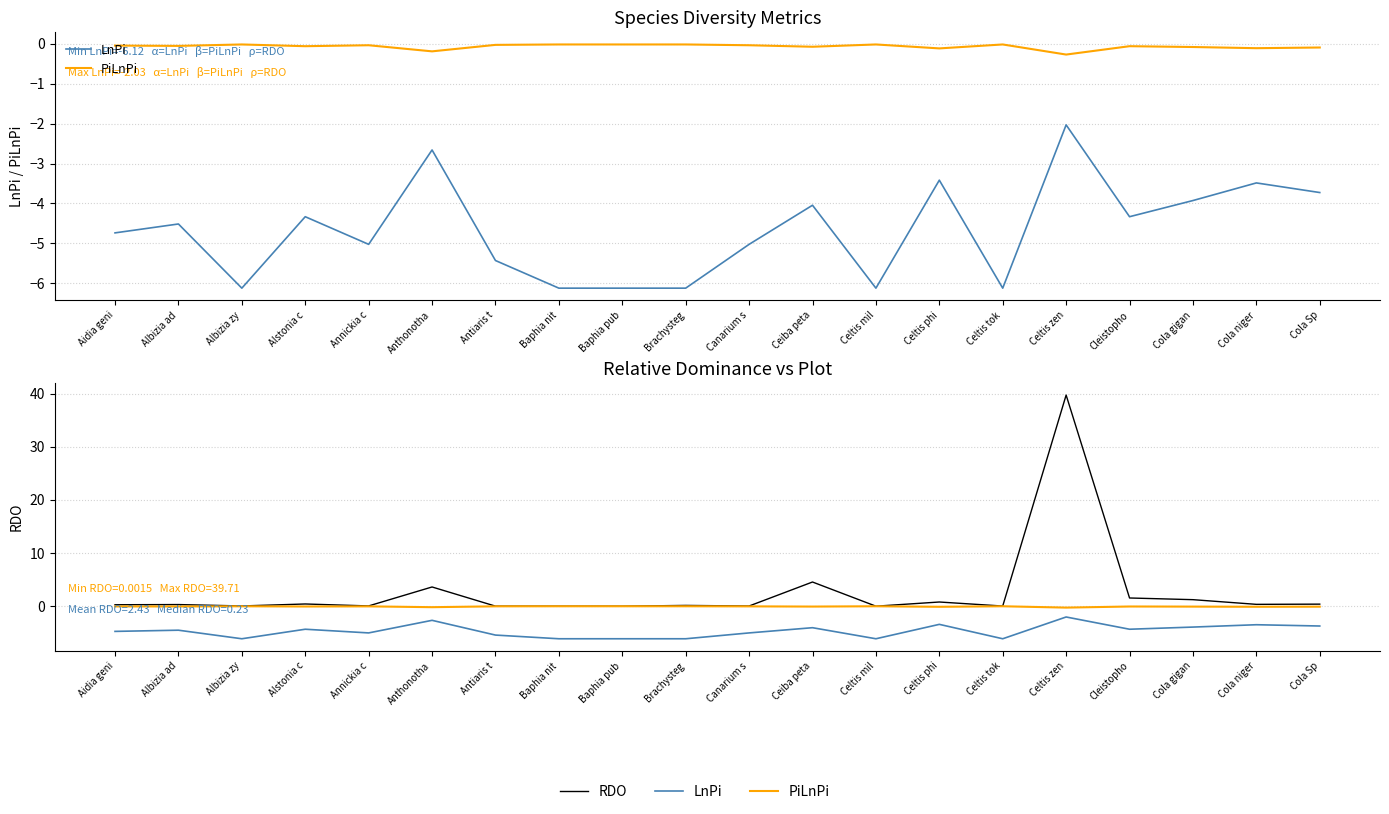

Read the RDO value at Celtis phi.

0.8